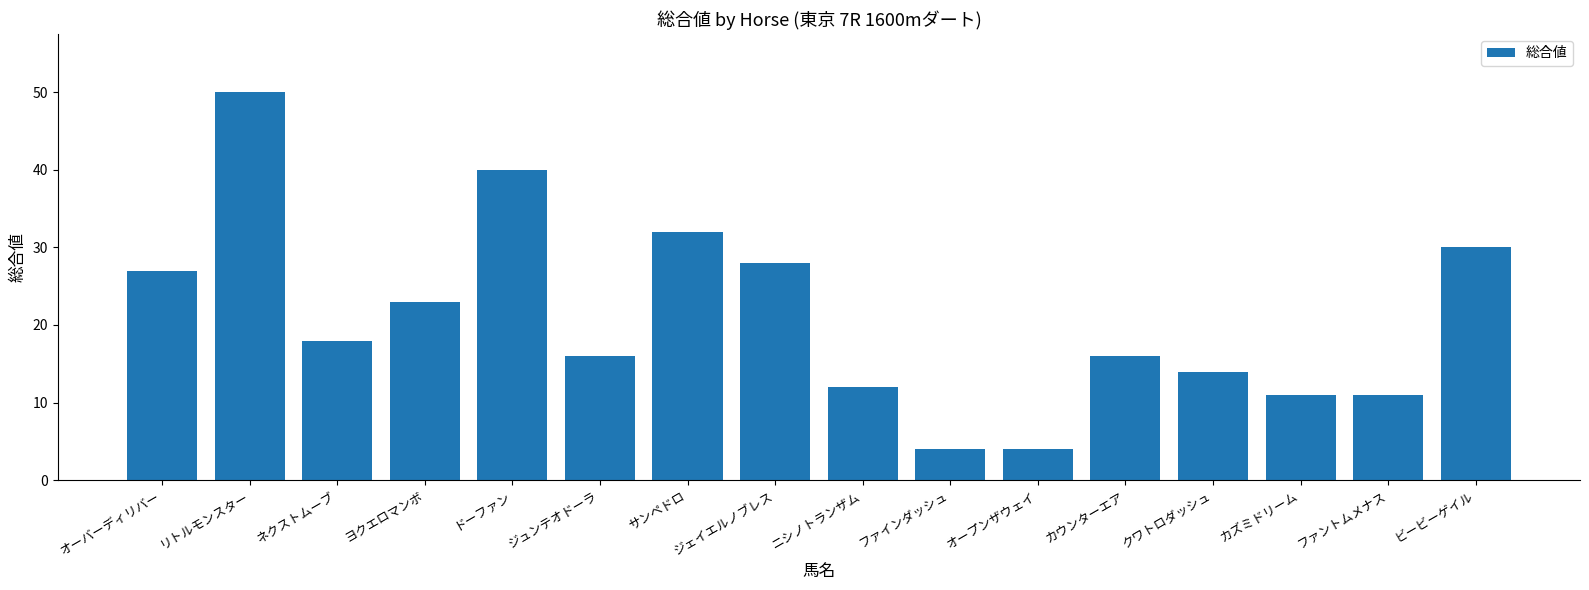

What is the label of the 15th bar from the left?

ファントムメナス